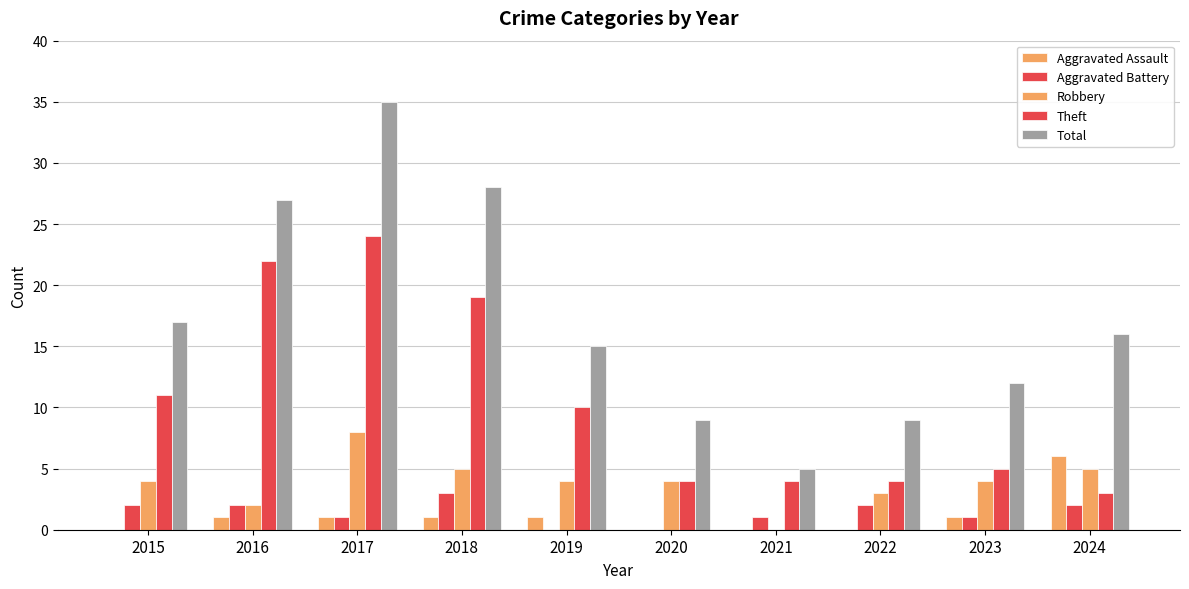

How many data points does each series have?

10